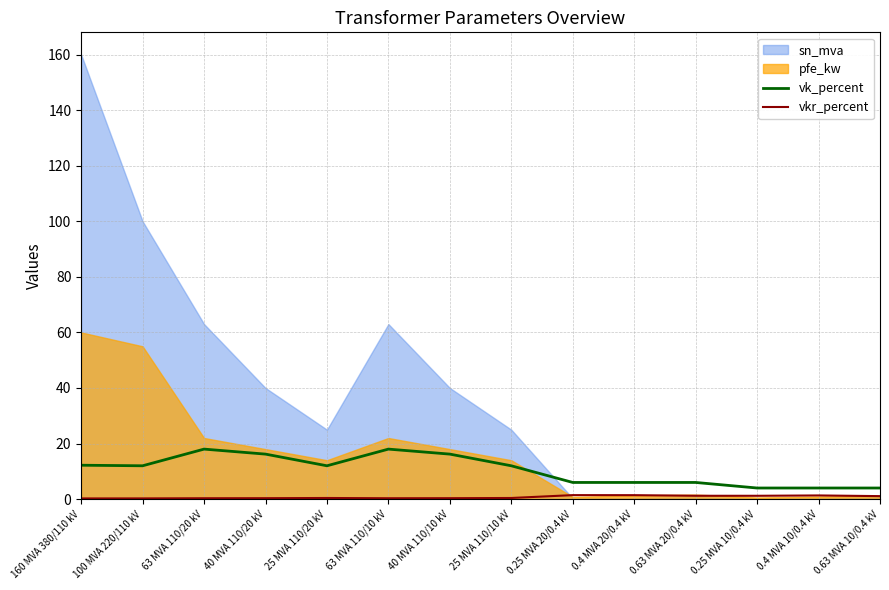

Where is vk_percent nearest to the value 11?

100 MVA 220/110 kV